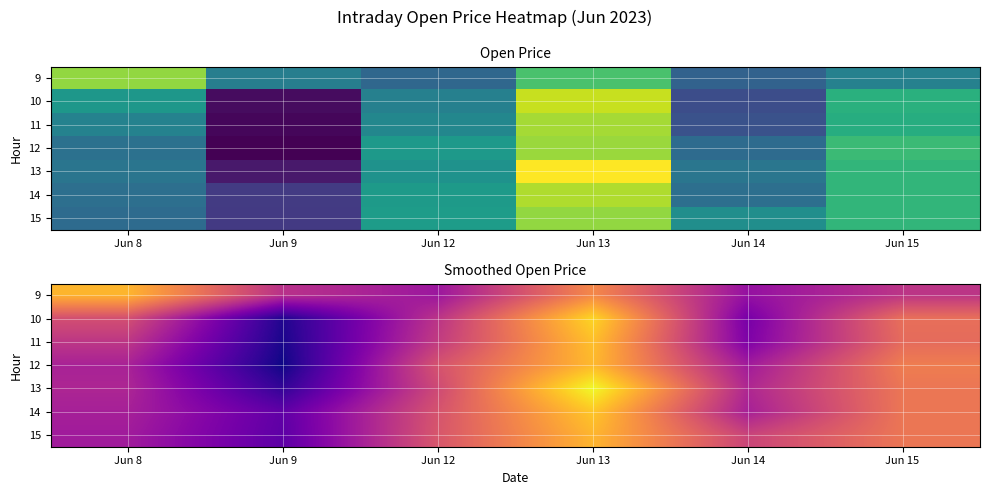

At Jun 8, list the series in order from smallest to largest.

15, 14, 12, 13, 11, 10, 9